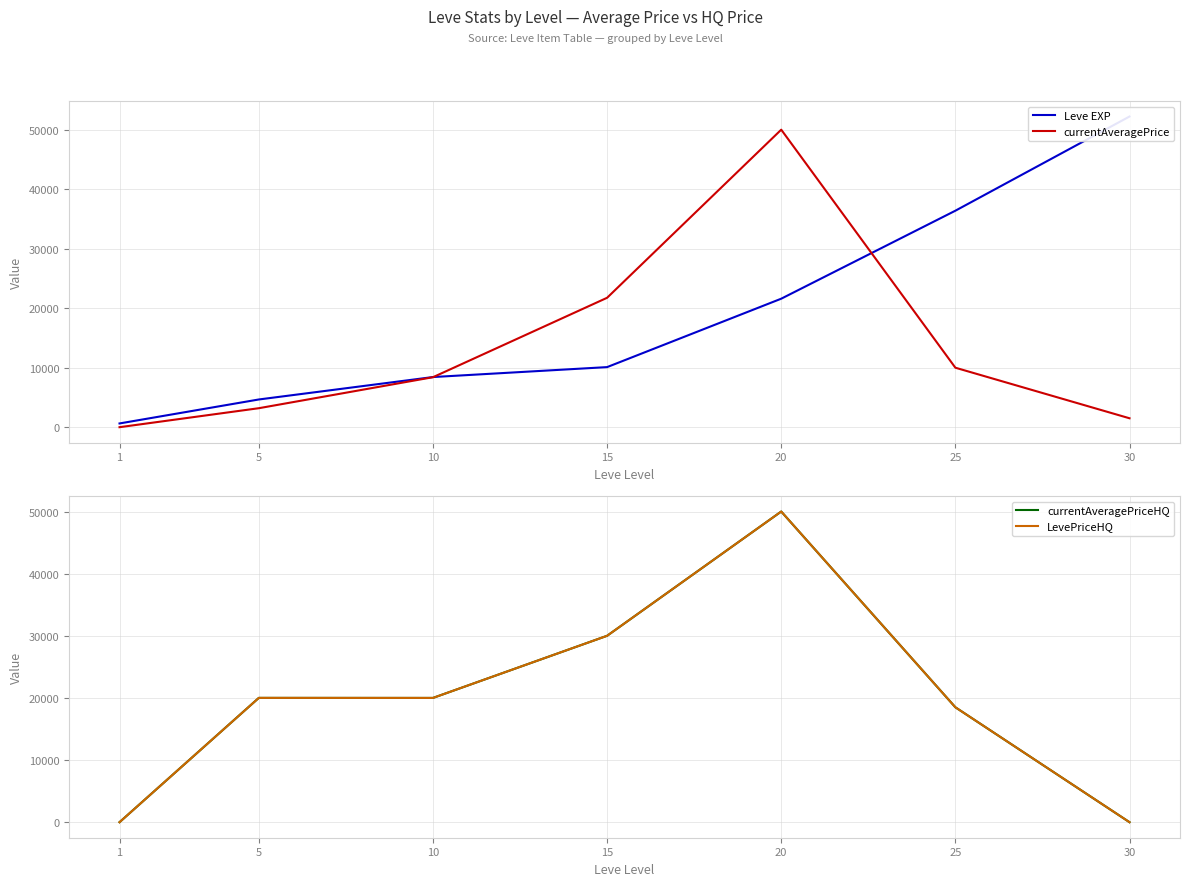

What is the difference between the maximum and second lowest values in the currentAveragePrice series?

48510.0